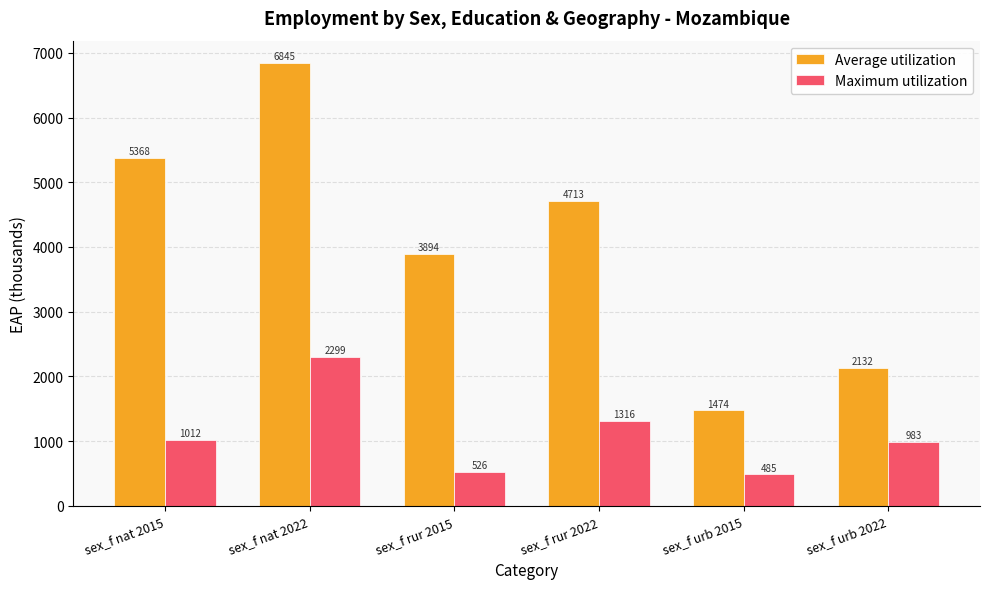

At how many categories does at least one series exceed 788?

6